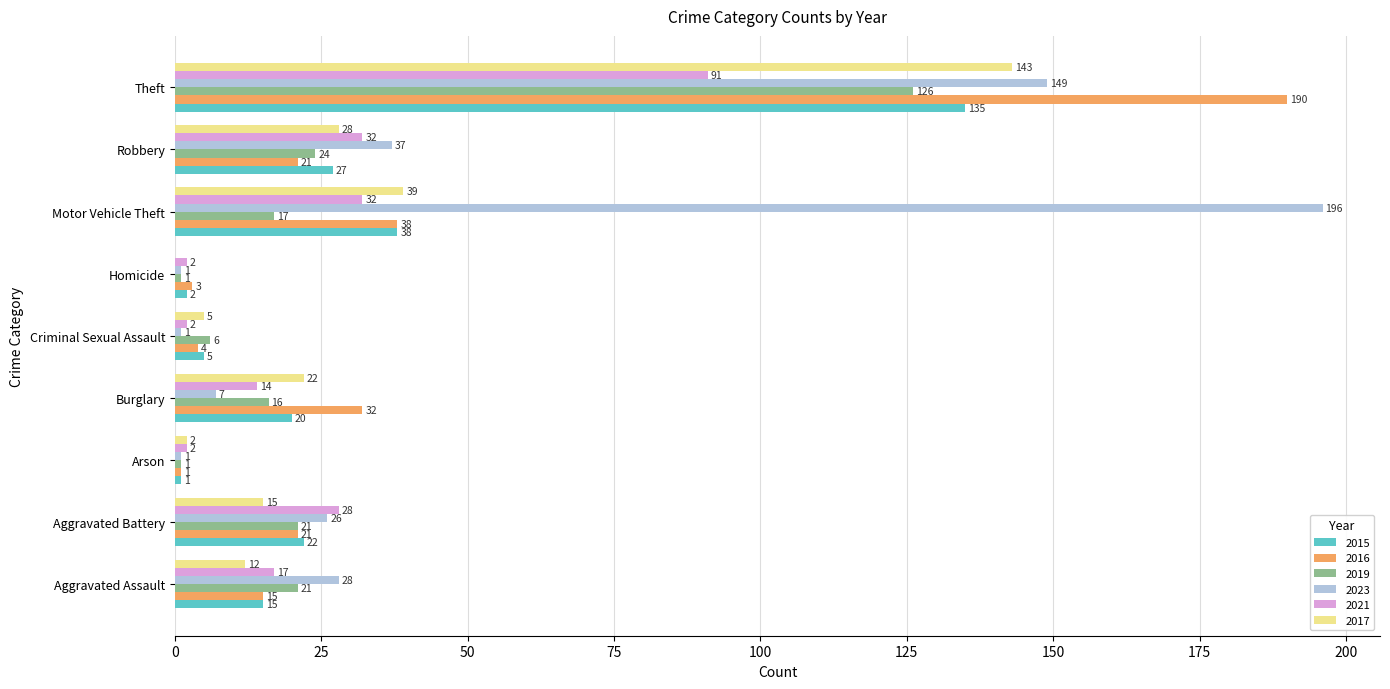

The 2016 series shows 38 at Motor Vehicle Theft. True or false?

True